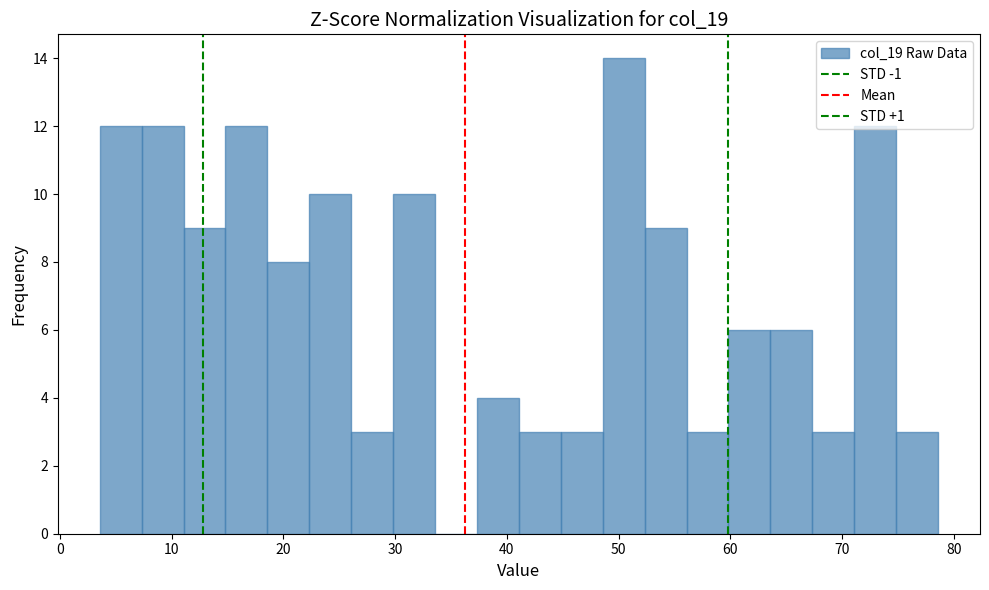

Around what value on the x-axis is the tallest bar? Give the approximate position of its centre, as read against the axis.

50